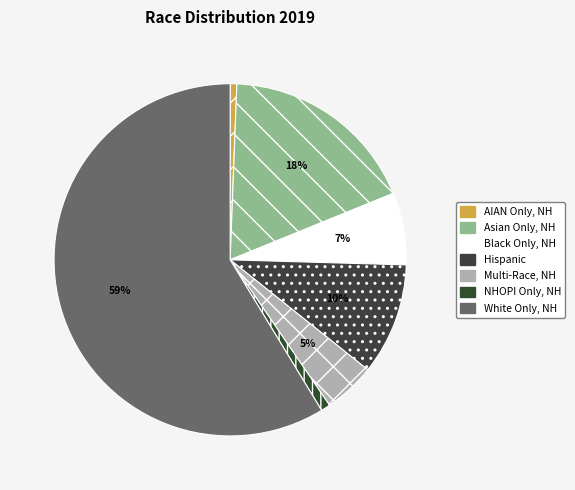

Which category has the biggest portion of the pie?

White Only, NH